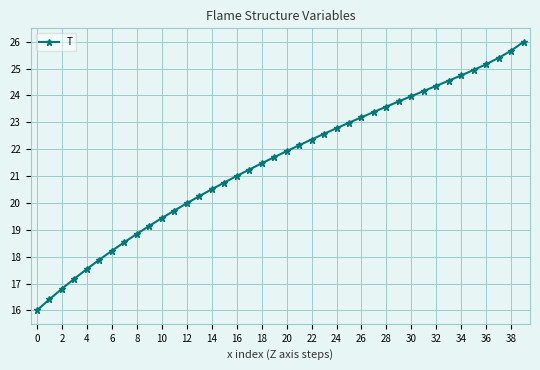

What is the smallest value displayed?

16.0